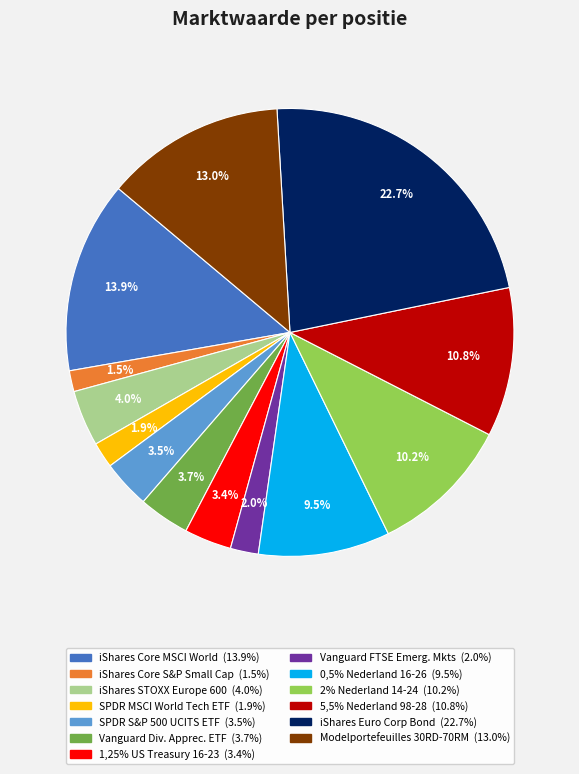

Is there a majority slice in this chart?

No